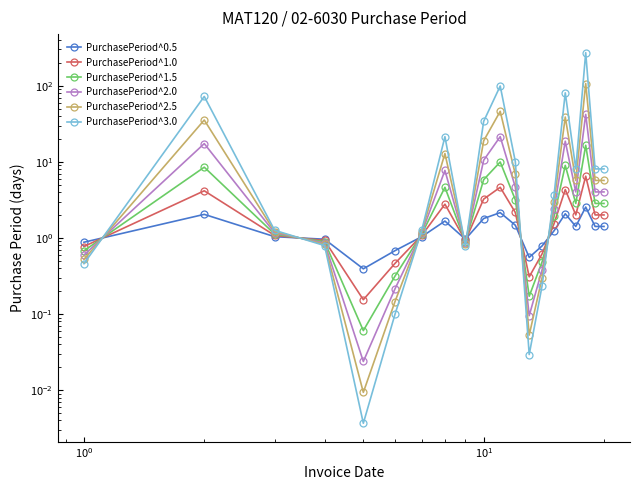

What is the sum of all PurchasePeriod^1.0 values?

41.7